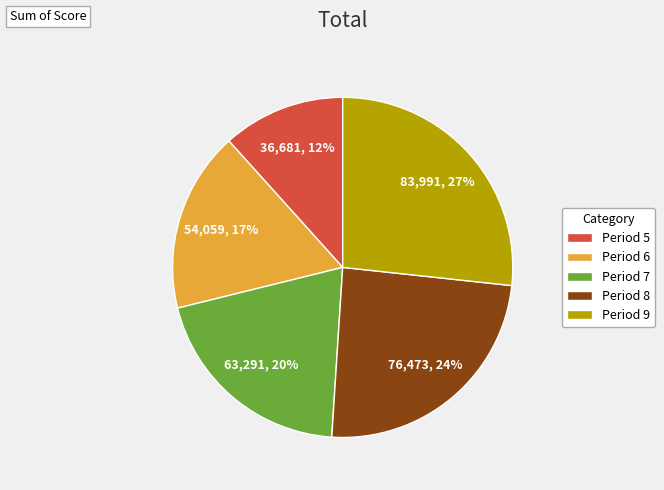

What is the ratio of the value at Period 5 to the value at Period 6?

0.7